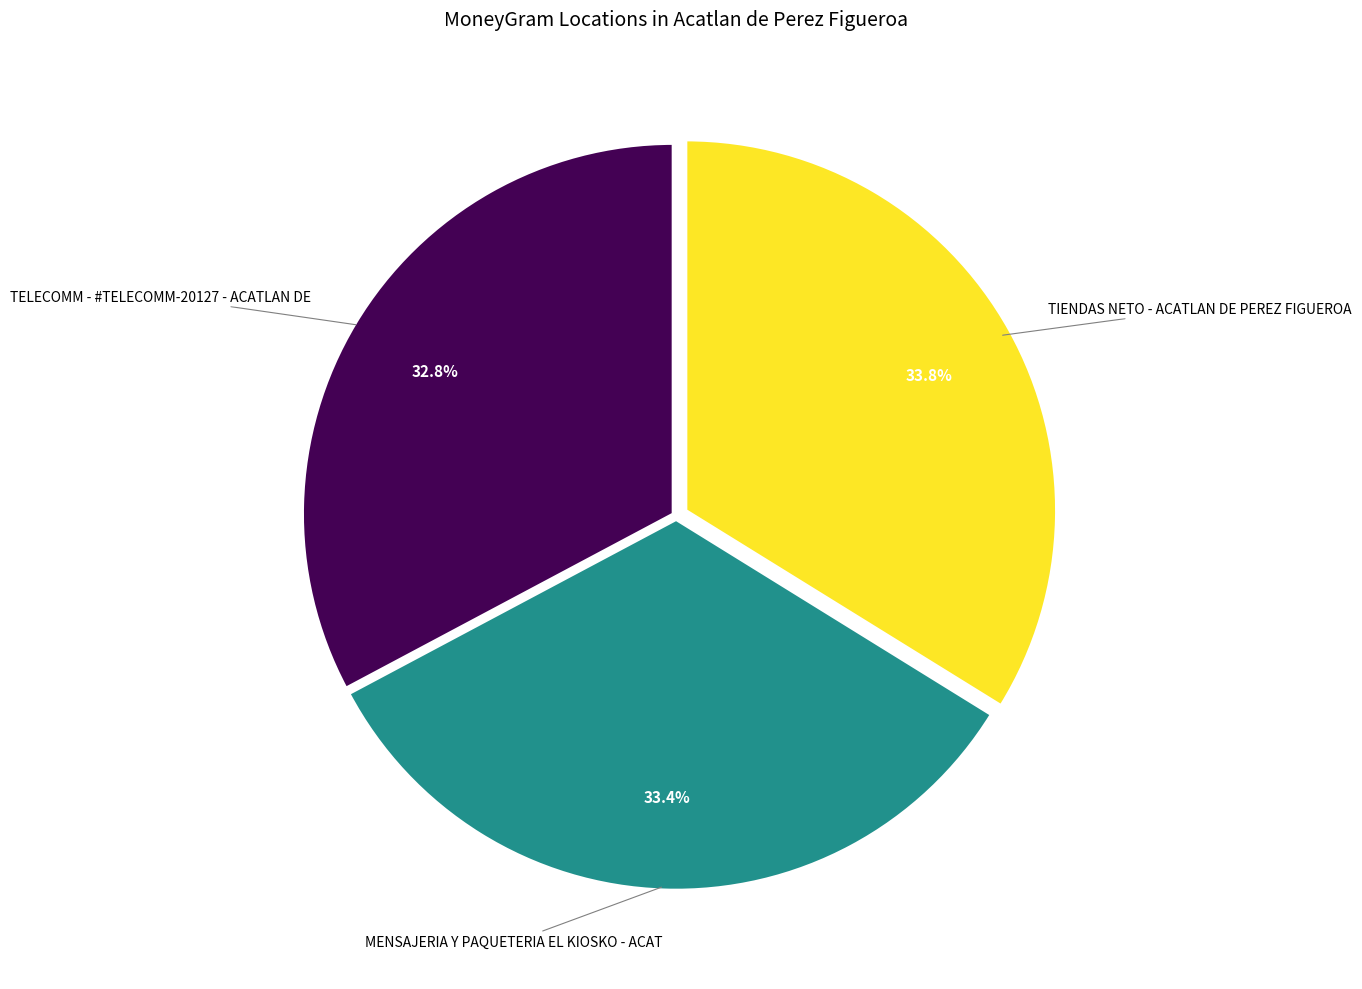

Does any single category account for the majority?

No